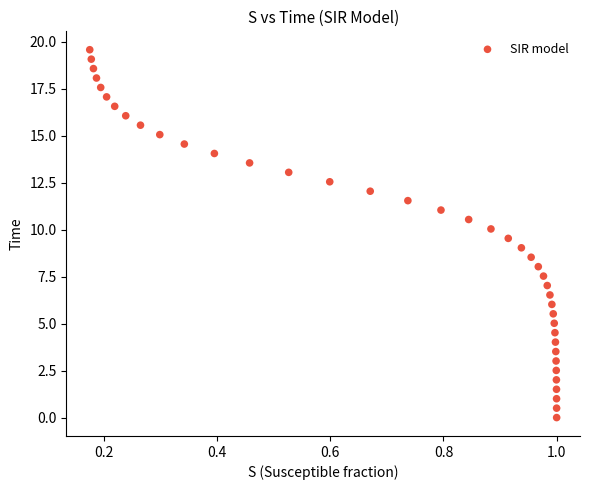

What is the range of Y values (max minus min)?

19.6